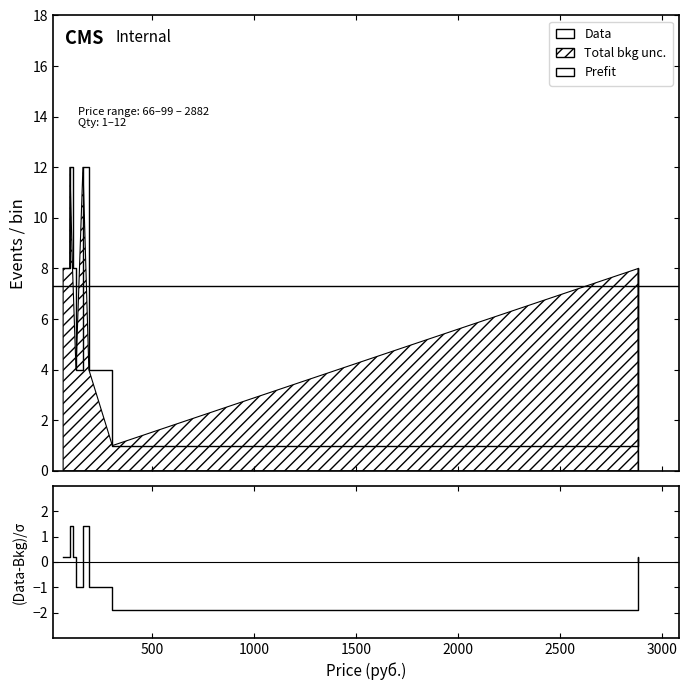

Reading right to left, transcribe all the data shown in this chart.

Prefit: 0.0	8.0	1.0	4.0	12.0	4.0	8.0	12.0	8.0	8.0	8.0
(Data-Bkg)/σ: 0.0	0.2	-1.9	-1.0	1.4	-1.0	0.2	1.4	0.2	0.2	0.2